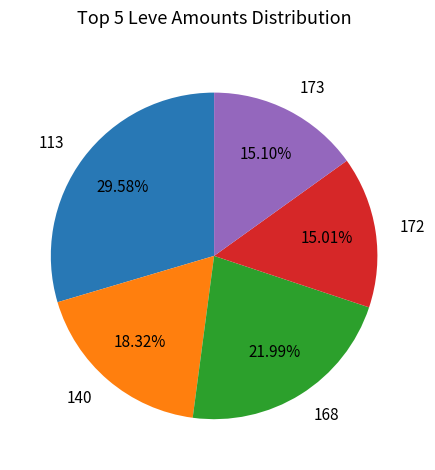

Do 173 and 140 together represent more than half of the pie?

No